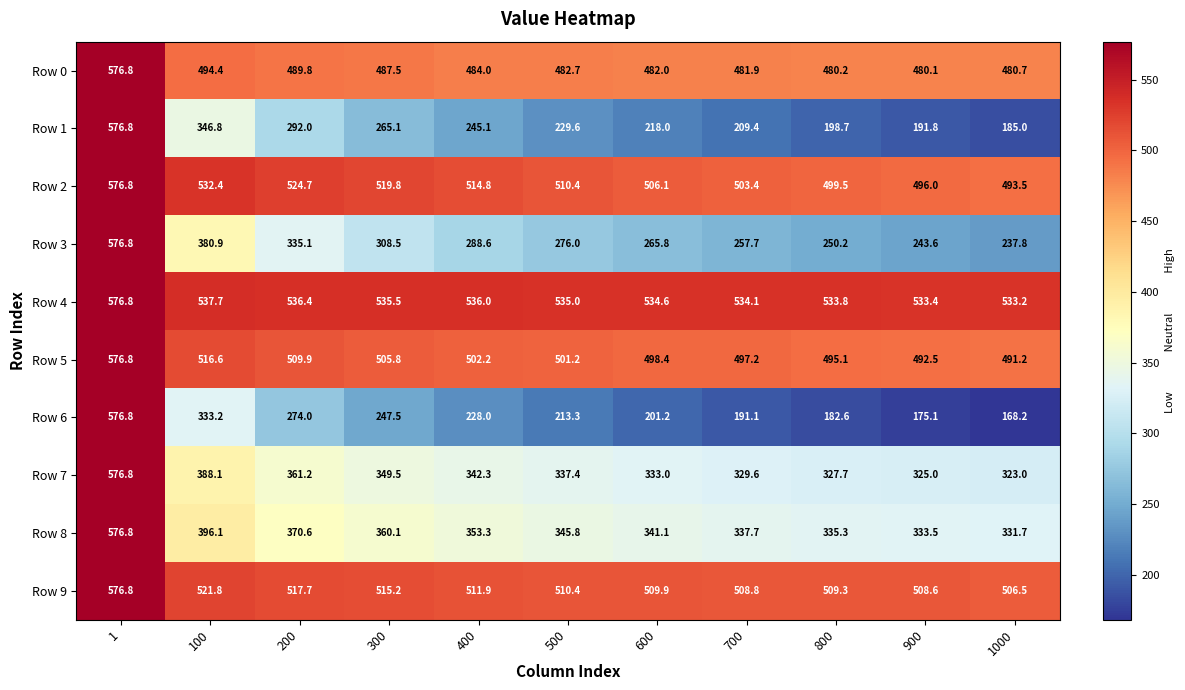

Rank the series at 200 from highest to lowest value.

Row 4, Row 2, Row 9, Row 5, Row 0, Row 8, Row 7, Row 3, Row 1, Row 6